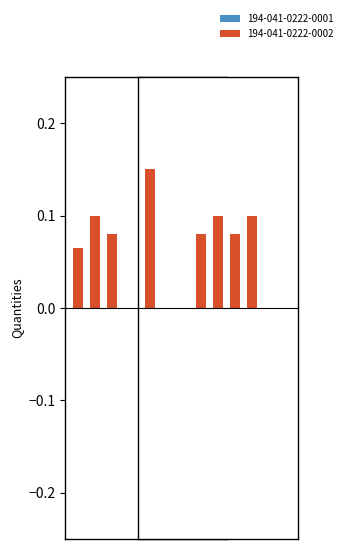

What is the difference between the highest and lowest values at 2?

0.1